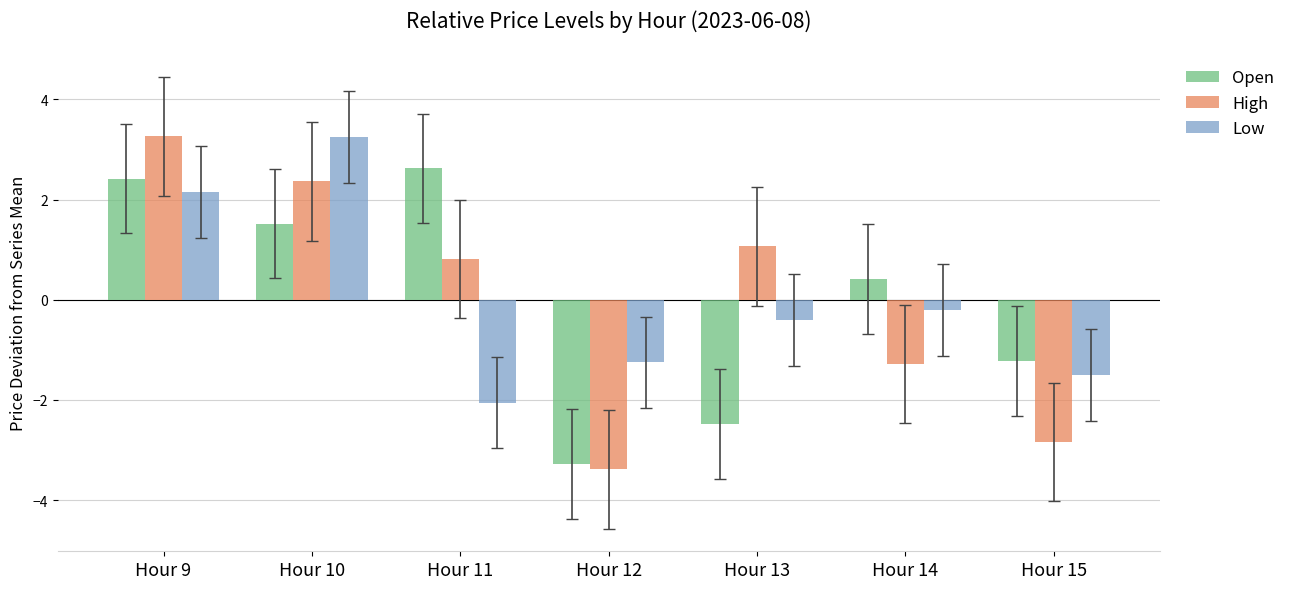

How many positive values does the Low series have?

2